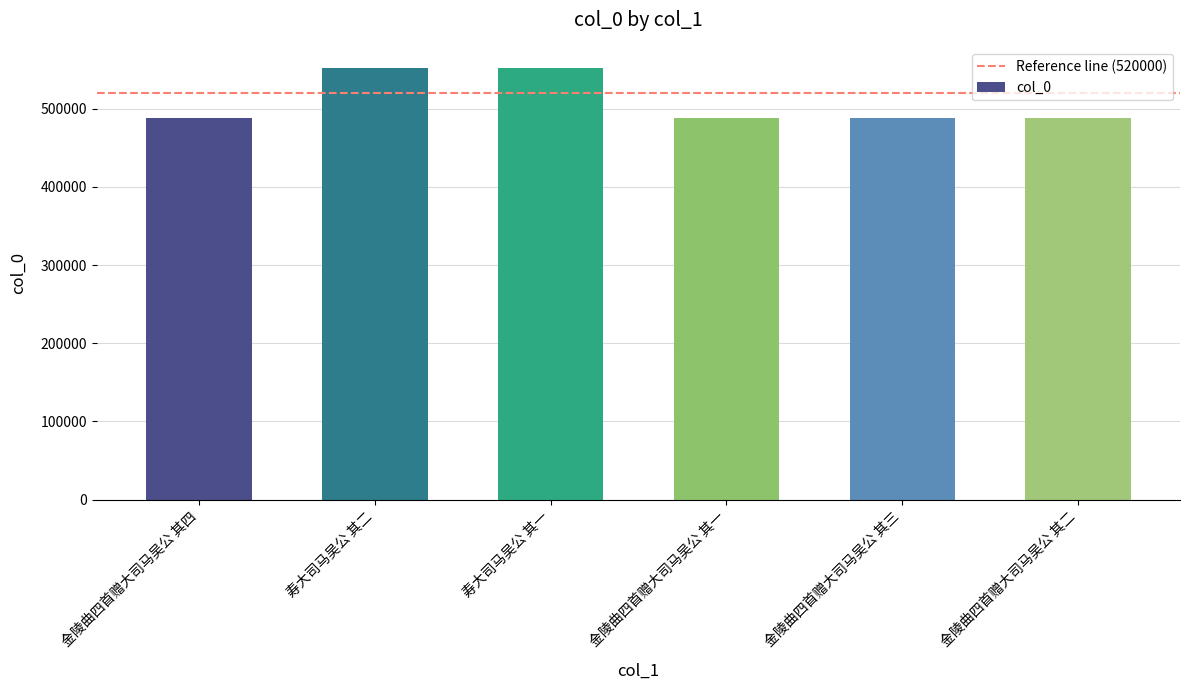

The chart shows a value of 321560 at 金陵曲四首赠大司马吴公 其二. True or false?

False